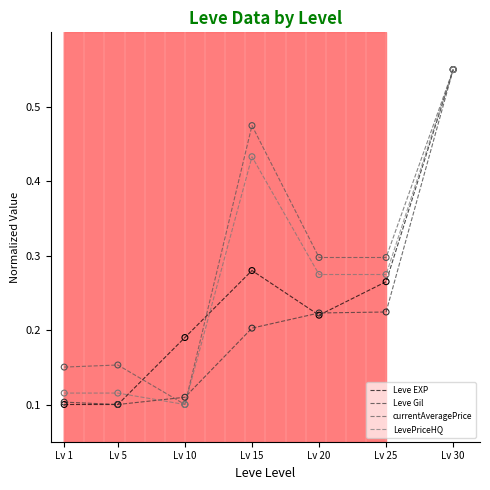

What is the total value across all series at Lv 15?

1.4